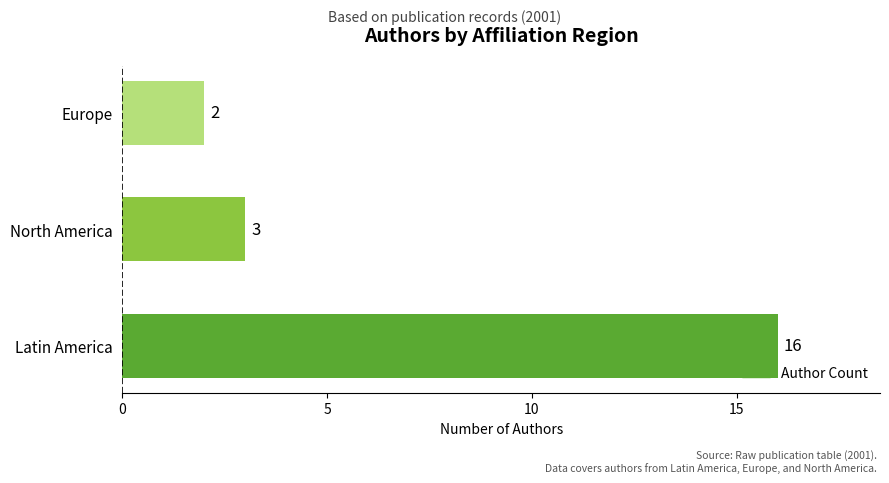

What is the sum of the values at Latin America and North America?

19